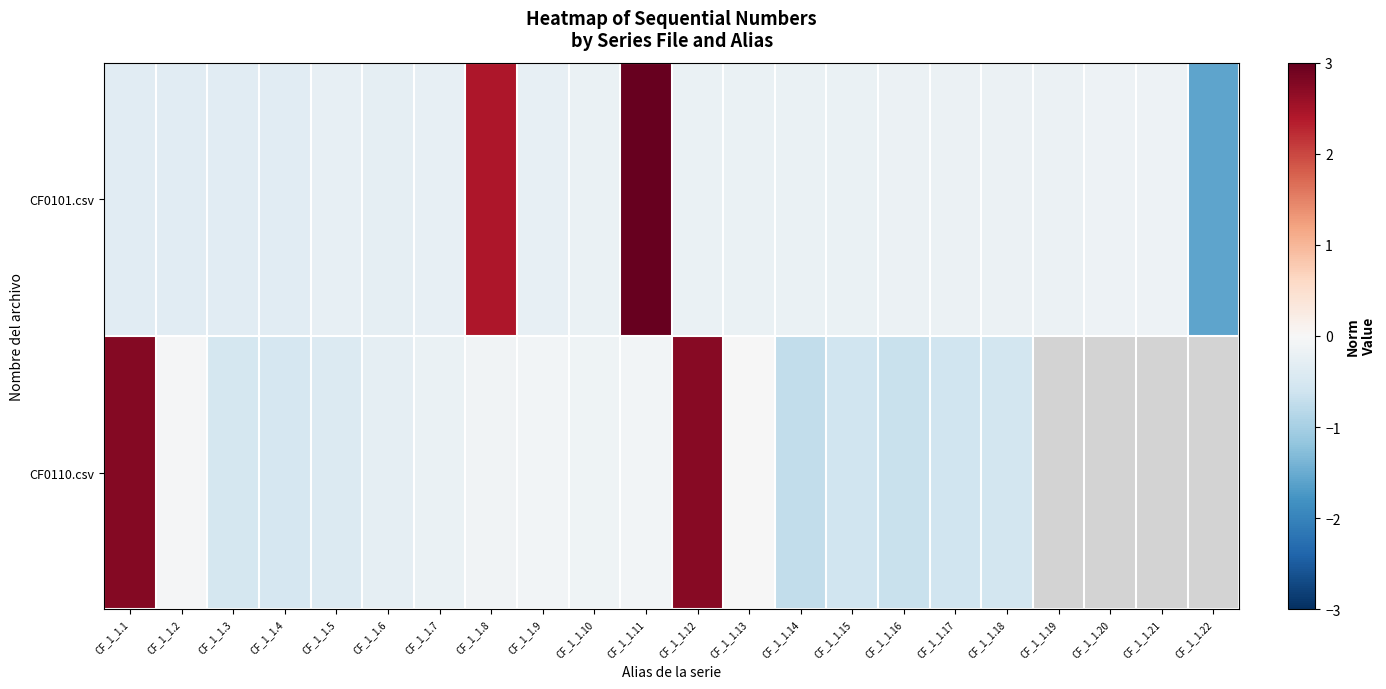

What is the spread (max minus min) of values at CF_1_1.3?

0.2